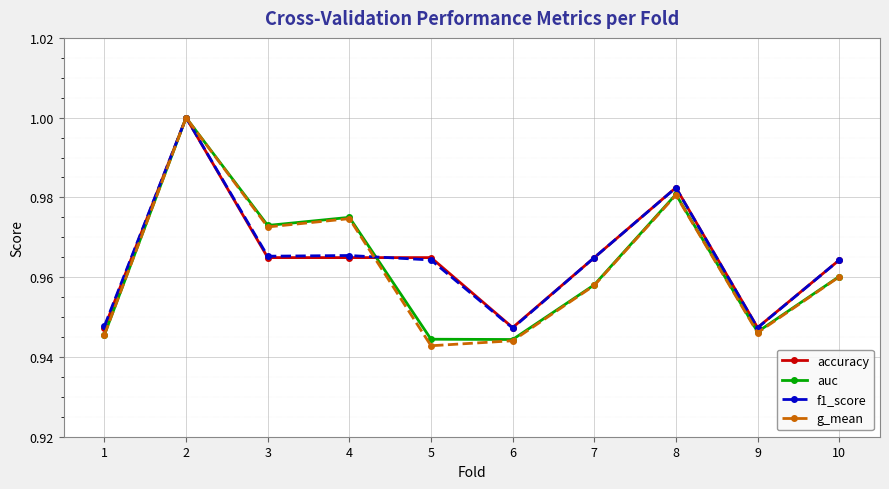

Is the value of g_mean at 7 greater than the value of accuracy at 6?

Yes